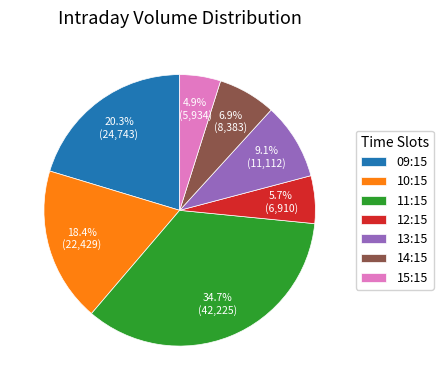

Is it true that 15:15 is 15% of the pie?

False